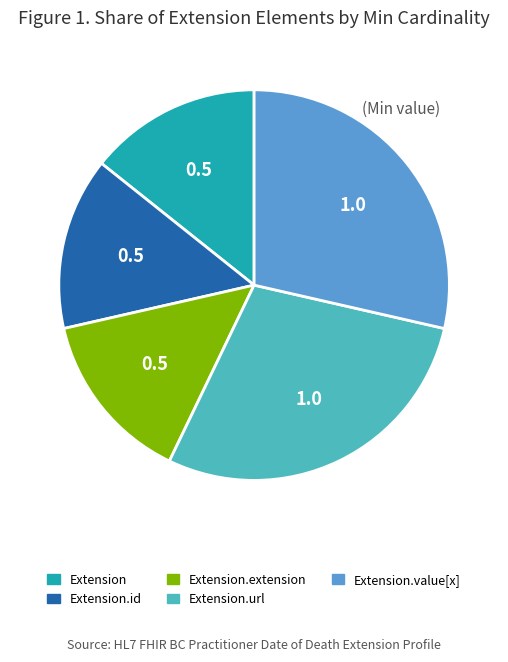

Count the number of slices in the pie.

5